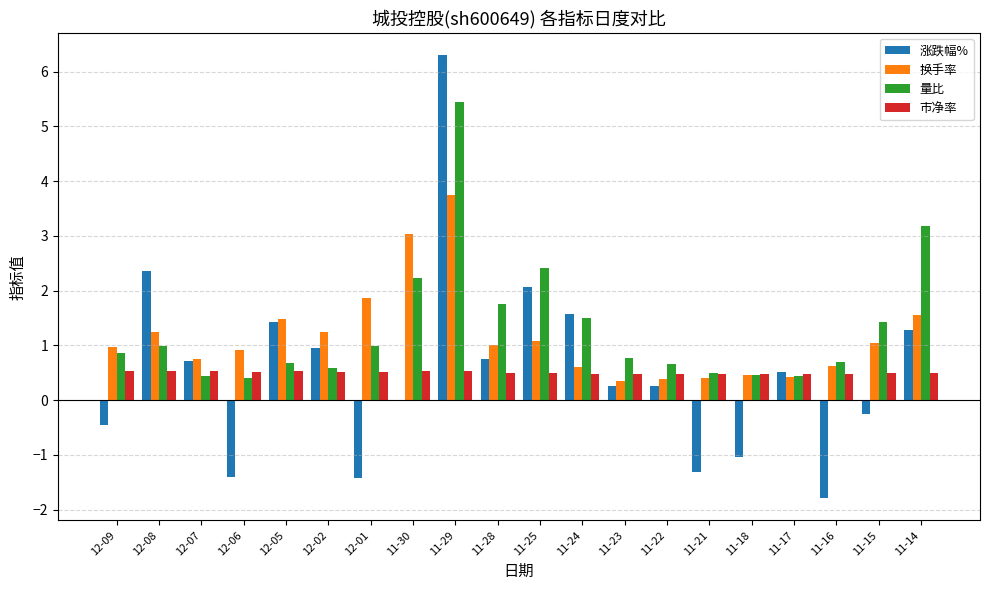

At which category does the chart reach its peak across all series?

11-29